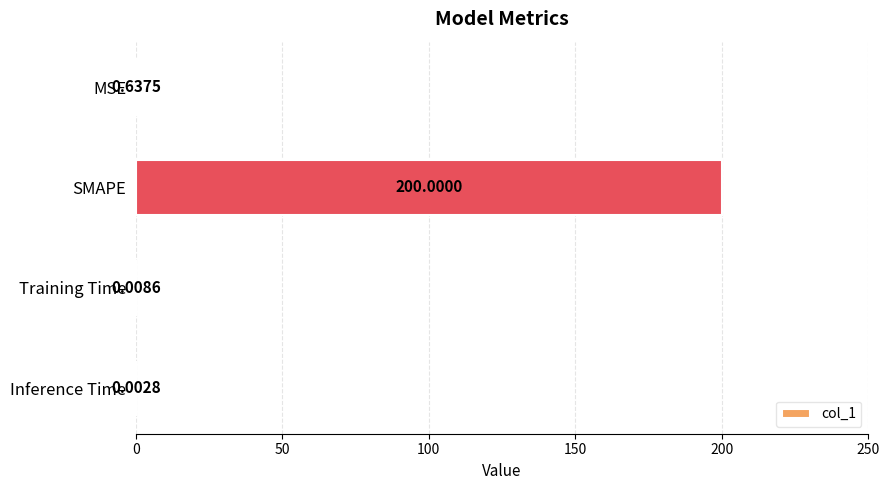

At which category does the chart reach its peak across all series?

SMAPE